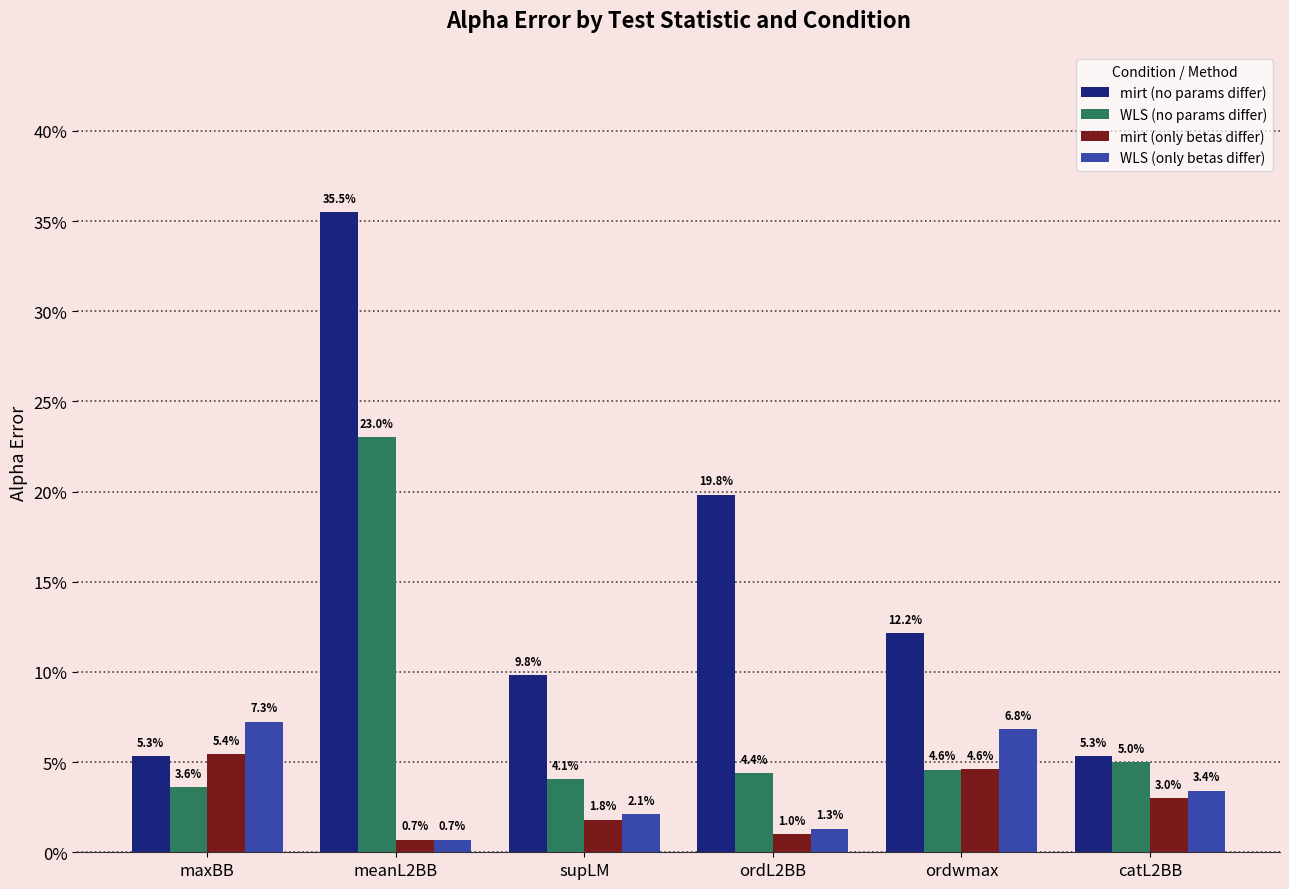

Where is WLS (only betas differ) nearest to the value 0?

meanL2BB